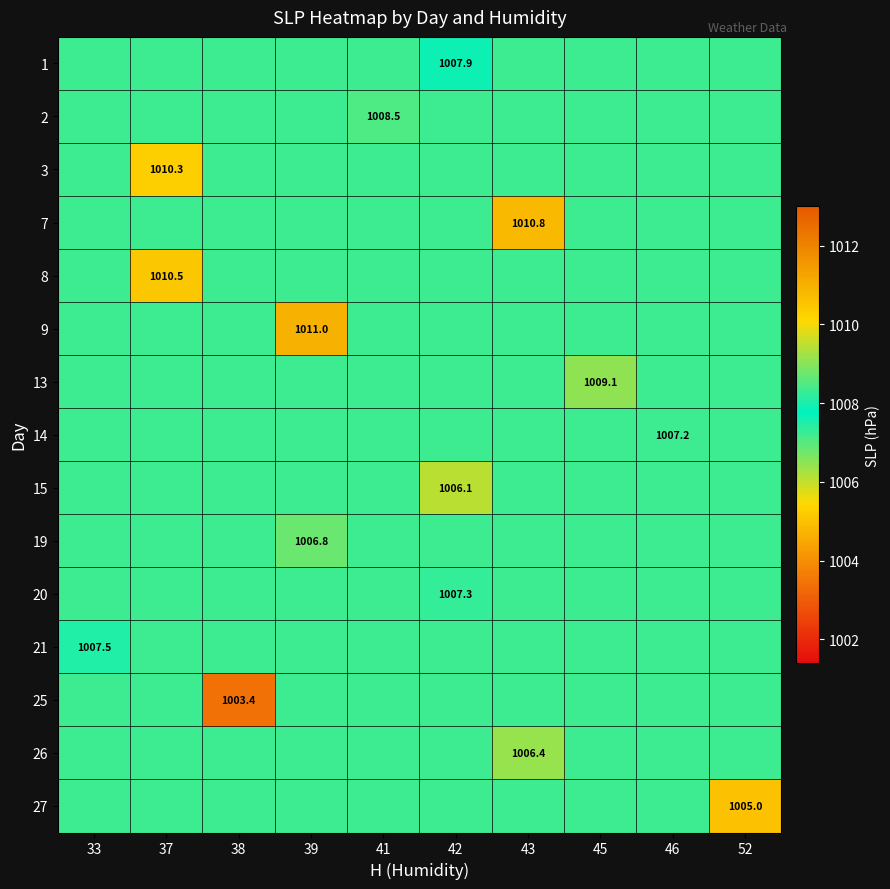

Is it true that 9 equals 1011.0 at 39?

True